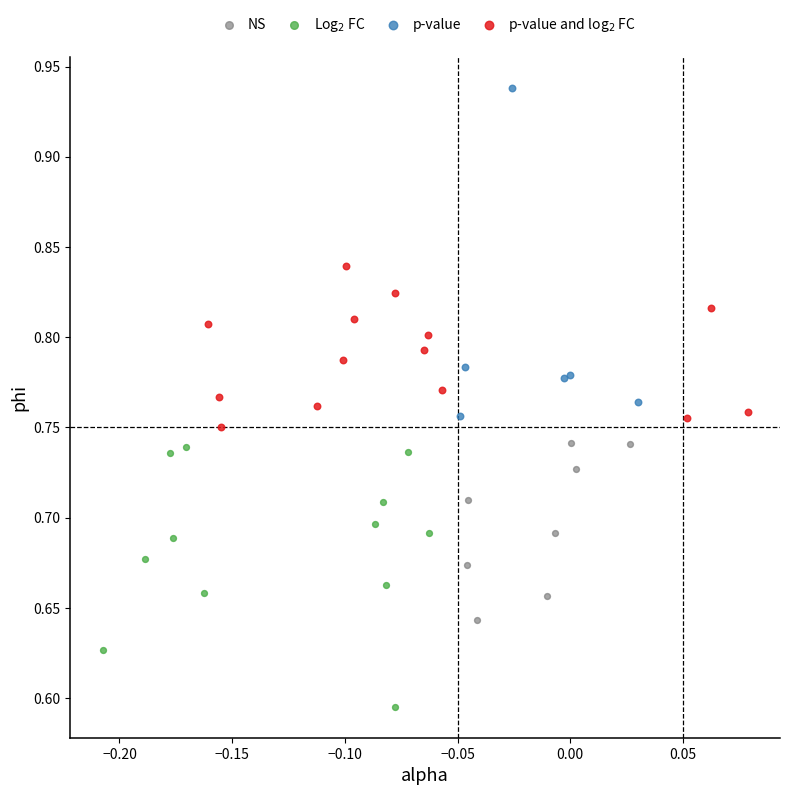

Which series has the largest Y range (max minus min)?

p-value